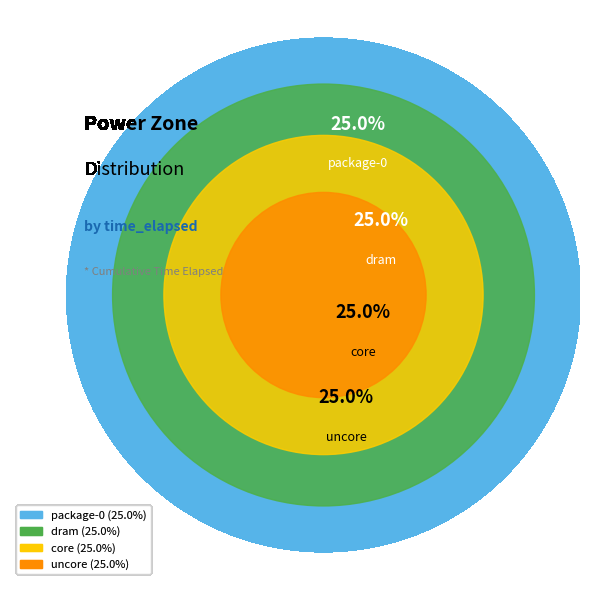

How many slices are in this pie chart?

4